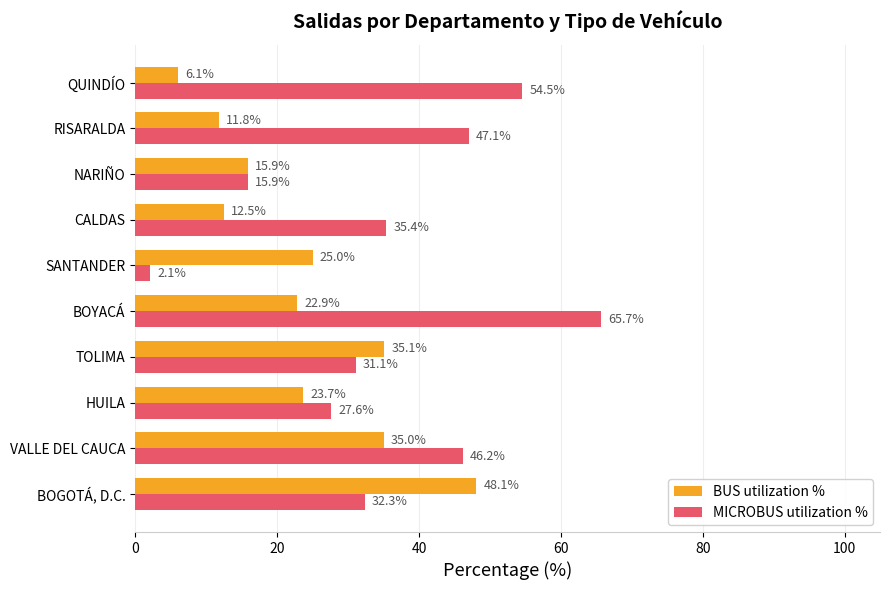

What is the difference between the second highest and second lowest values in the BUS utilization % series?

23.4